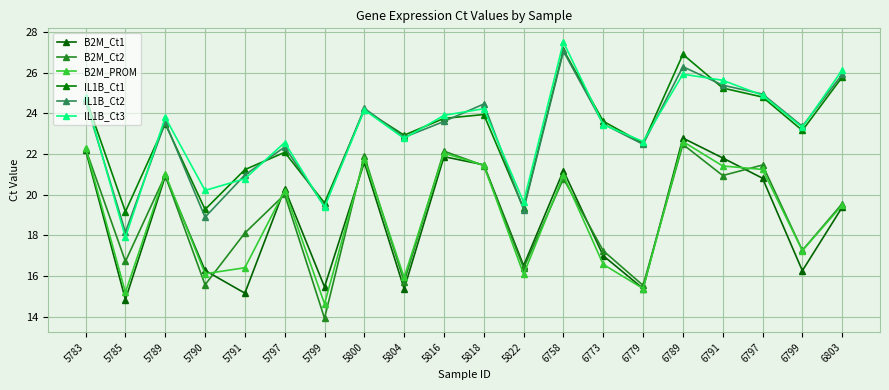

Is this an area chart (filled region under the line)?

No